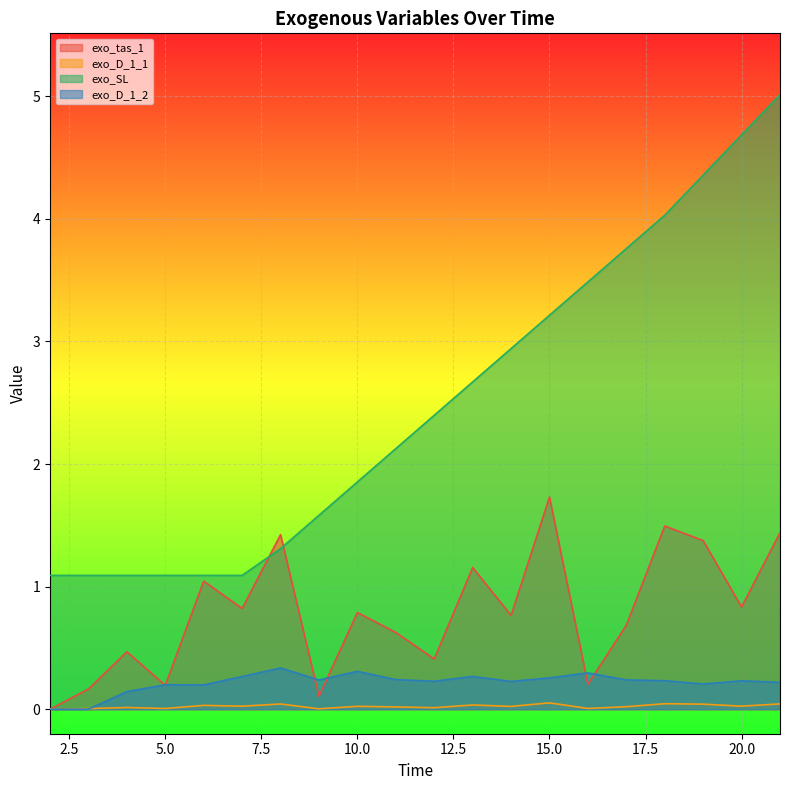

How many lines are shown in the chart?

4